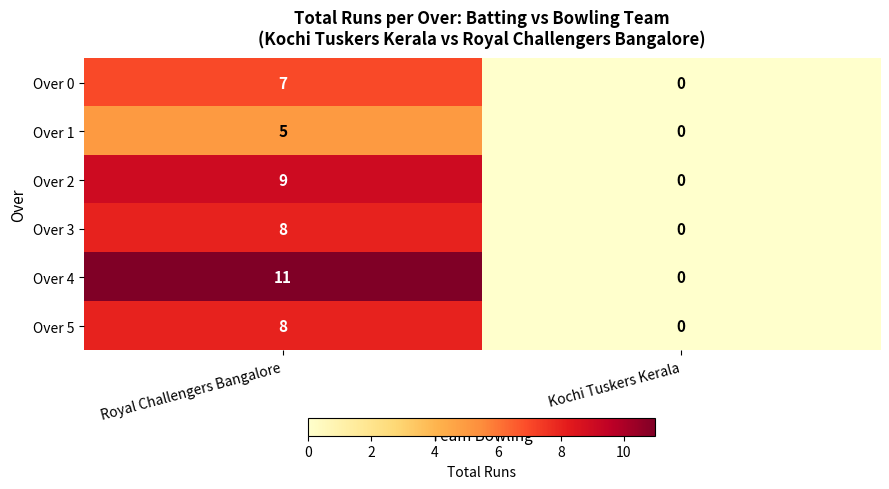

Which series has the largest total across all categories?

Over 4